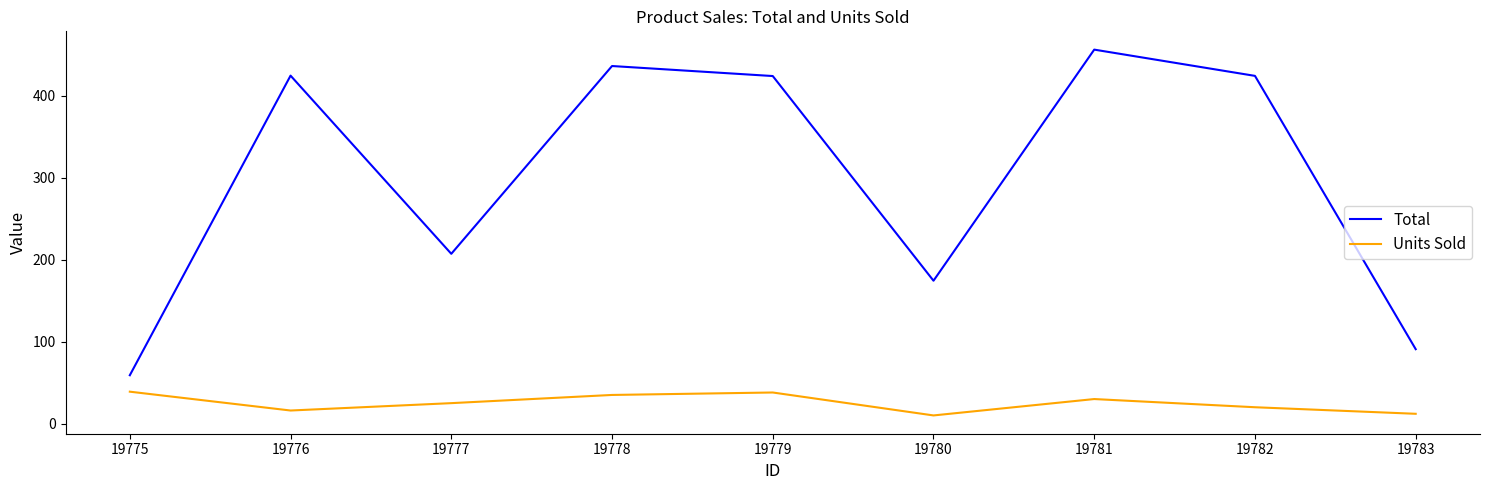

At which label is Total closest to 257?

19777